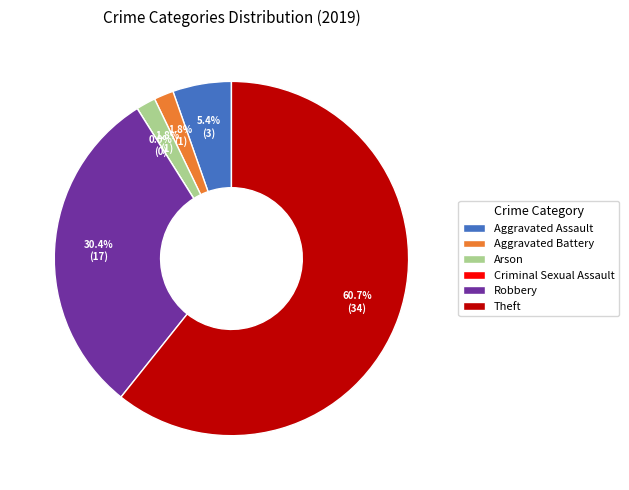

How many slices are in this pie chart?

6